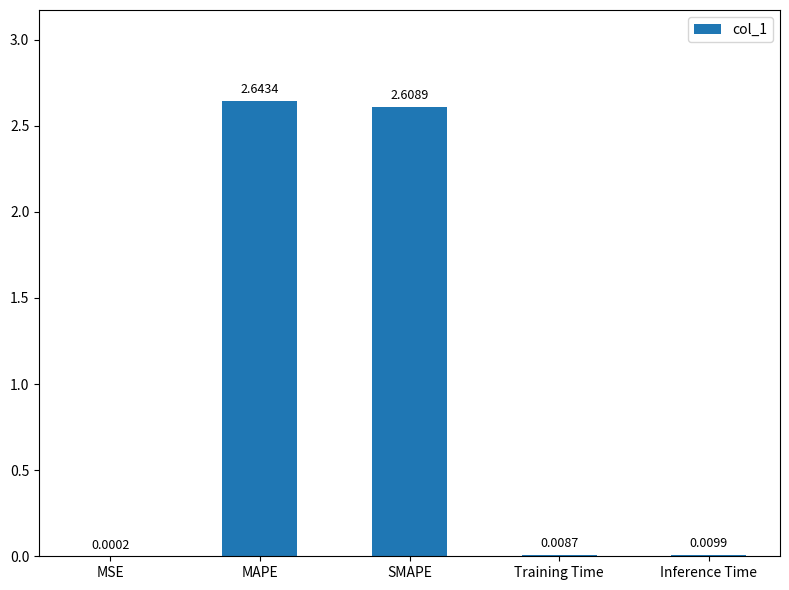

How many data points does each series have?

5